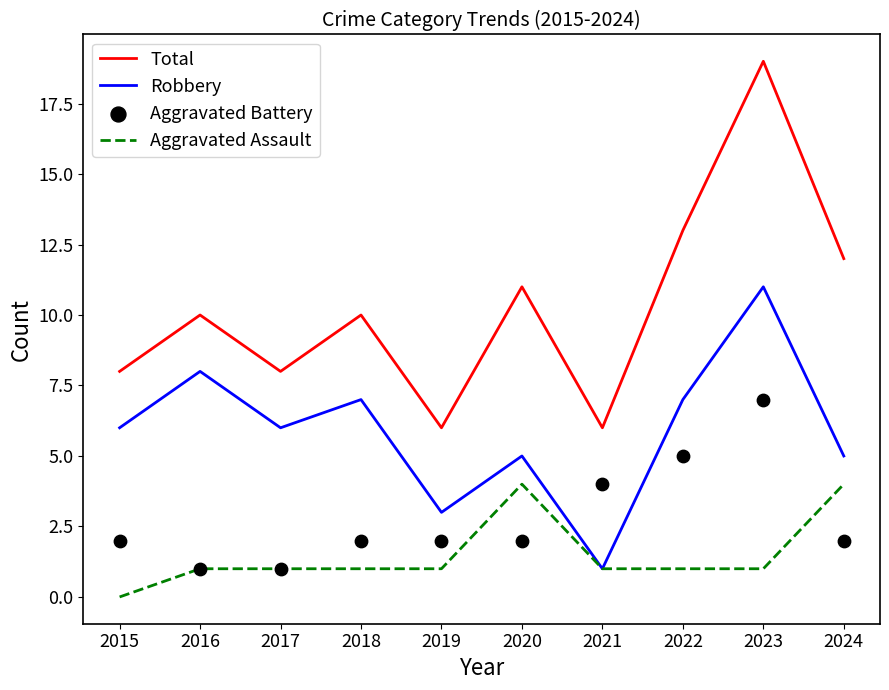

Which series reaches the maximum Y coordinate?

Total